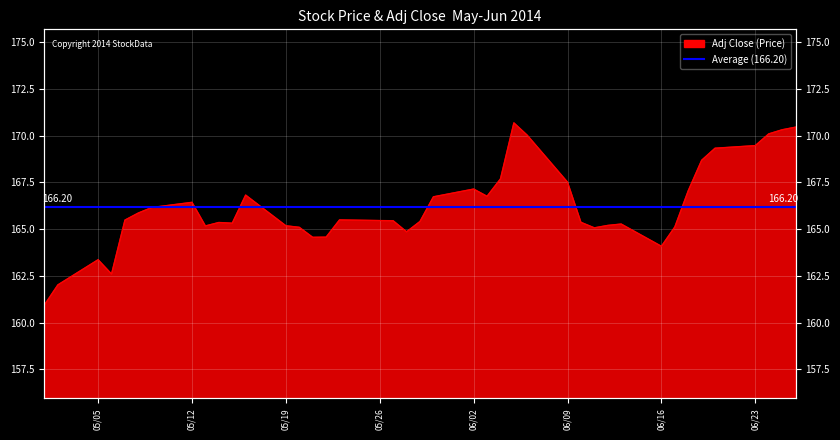

At which category does the chart reach its minimum across all series?

2014-05-01